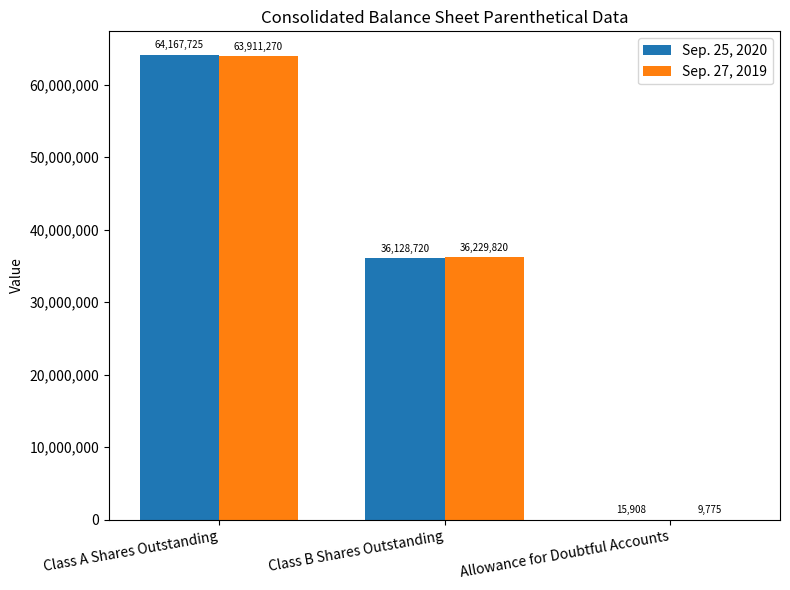

Which series changed the most between Class A Shares Outstanding and Allowance for Doubtful Accounts?

Sep. 25, 2020